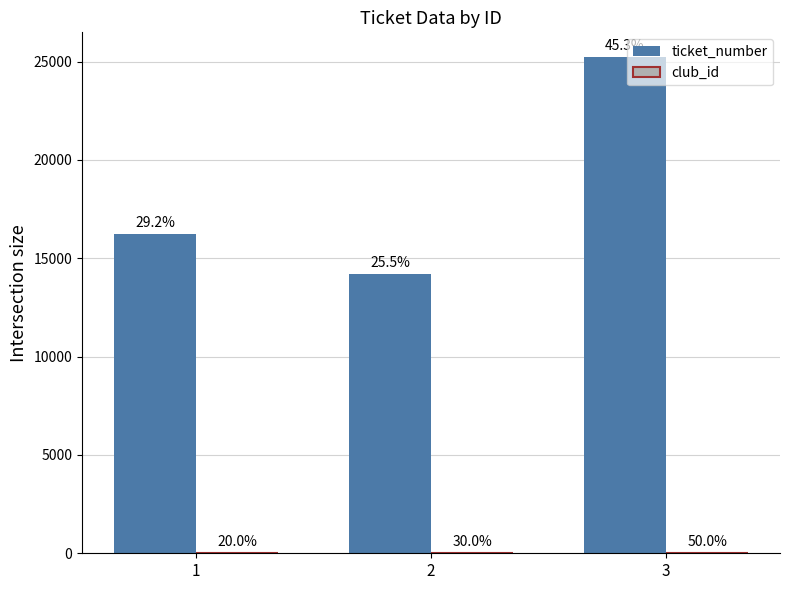

Is it true that ticket_number equals 16252 at 1?

True